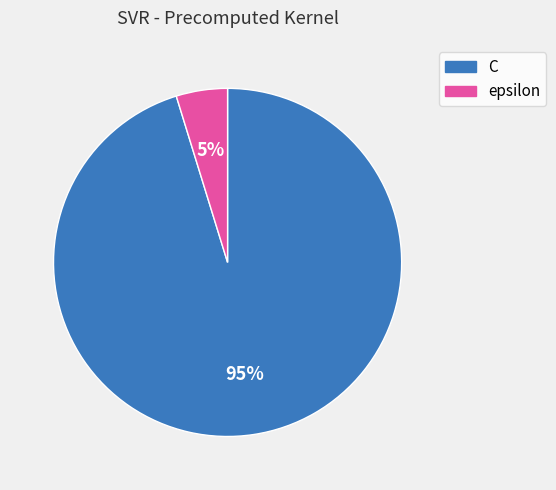

What is the majority slice?

C